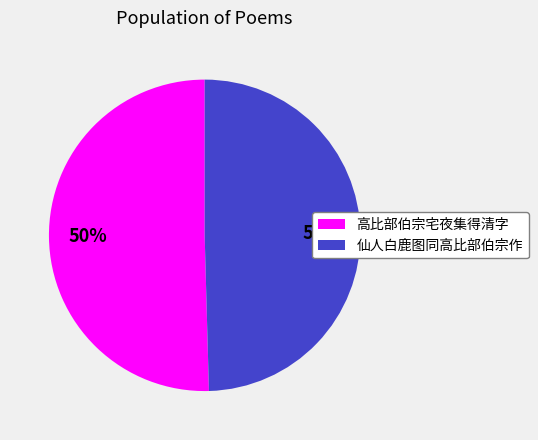

What is the ratio of the value at 仙人白鹿图同高比部伯宗作 to the value at 高比部伯宗宅夜集得清字?

1.0